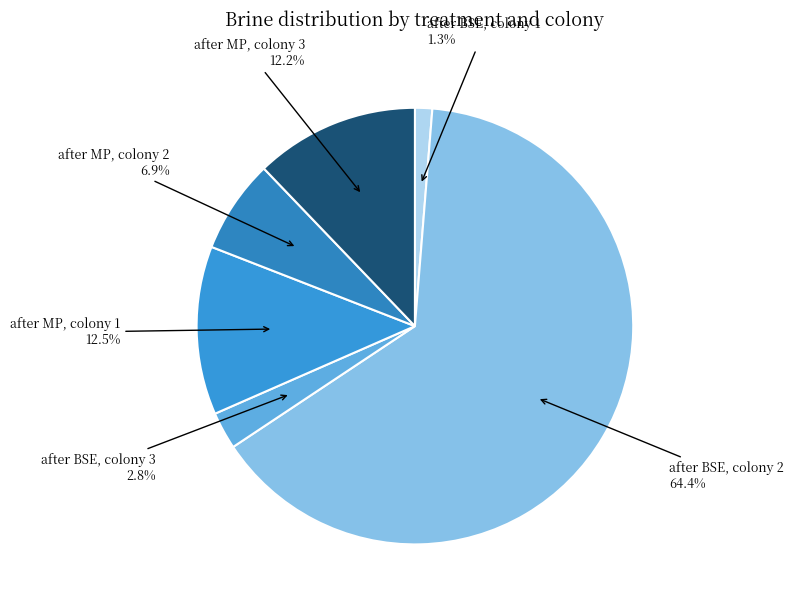

Which category has the biggest portion of the pie?

after BSE, colony 2